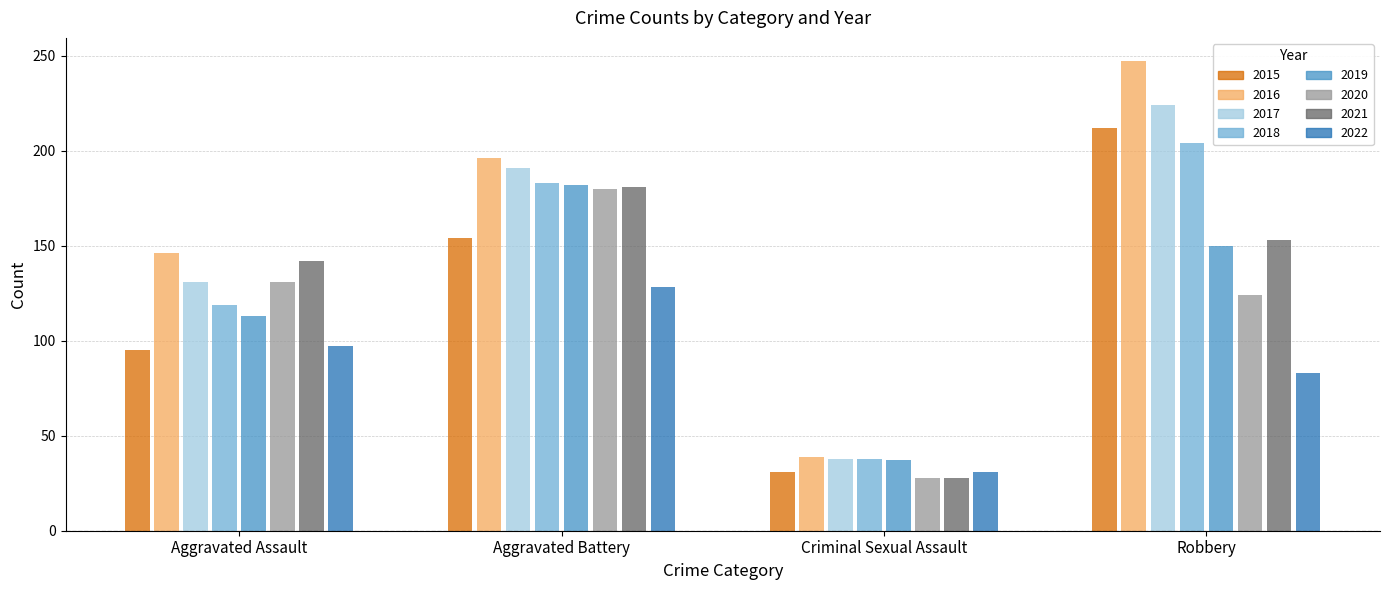

What is the approximate value of 2019 at Aggravated Battery?

182